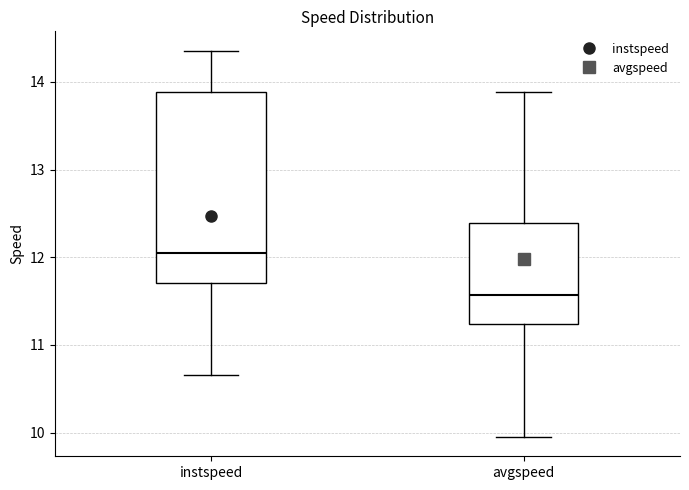

Reading left to right, read every box against the y-axis: the position of its median line, the range the box covers, and the ends of its whiskers. The values are not printed on the chart, so give them approximately, as read against the axis.

instspeed: median 12.0, box 11.7 to 13.9, whiskers 10.7 to 14.4
avgspeed: median 11.6, box 11.2 to 12.4, whiskers 10.0 to 13.9